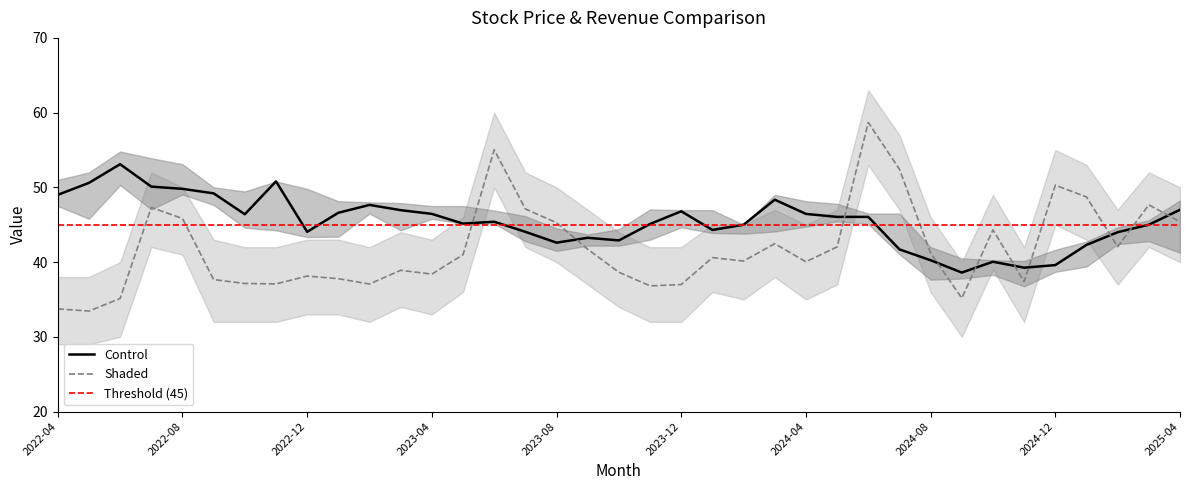

Which category has the lowest value across all series?

2022-04